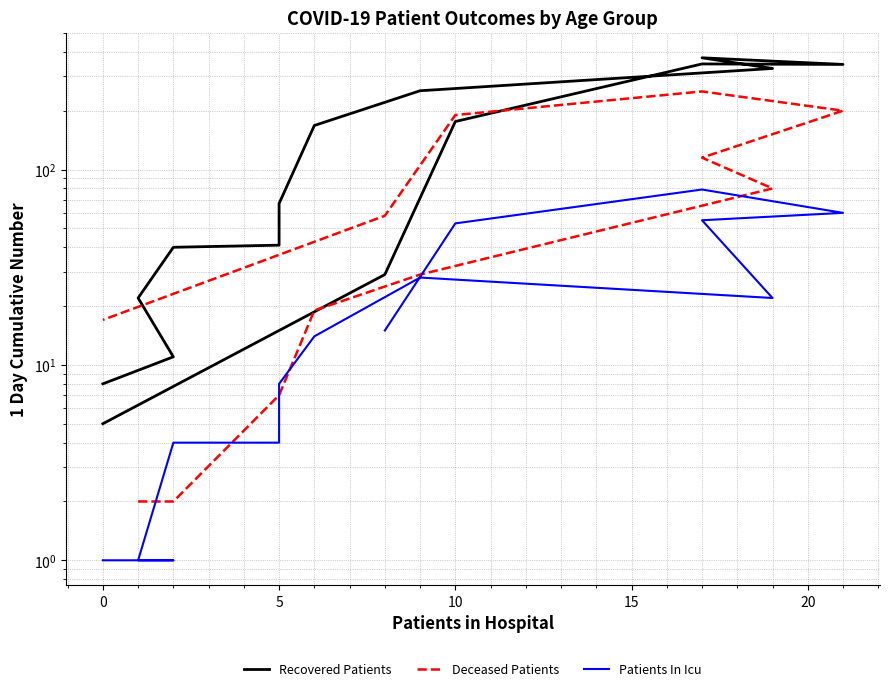

What are all the series names shown in the legend?

Recovered Patients, Deceased Patients, Patients In Icu